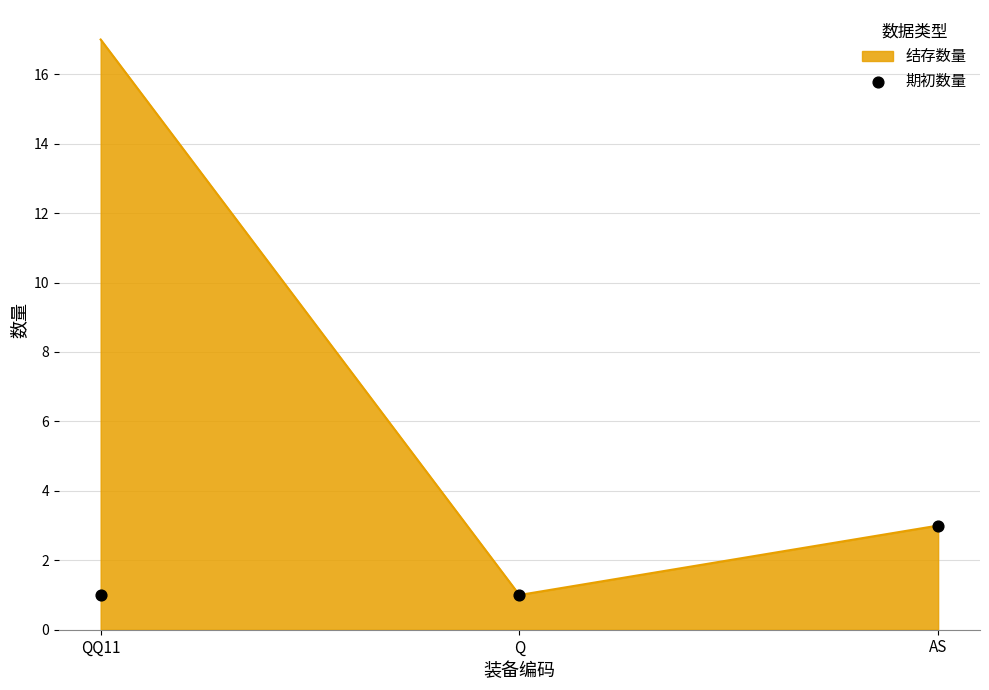

Between AS and QQ11, which is larger?

AS